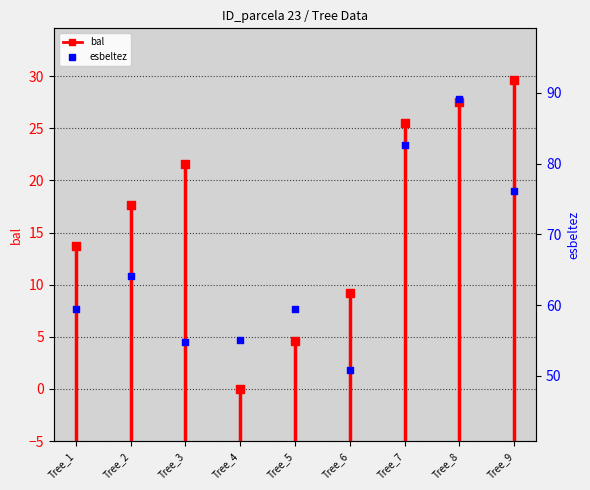

At which category is the sum across all series the highest?

Tree_8